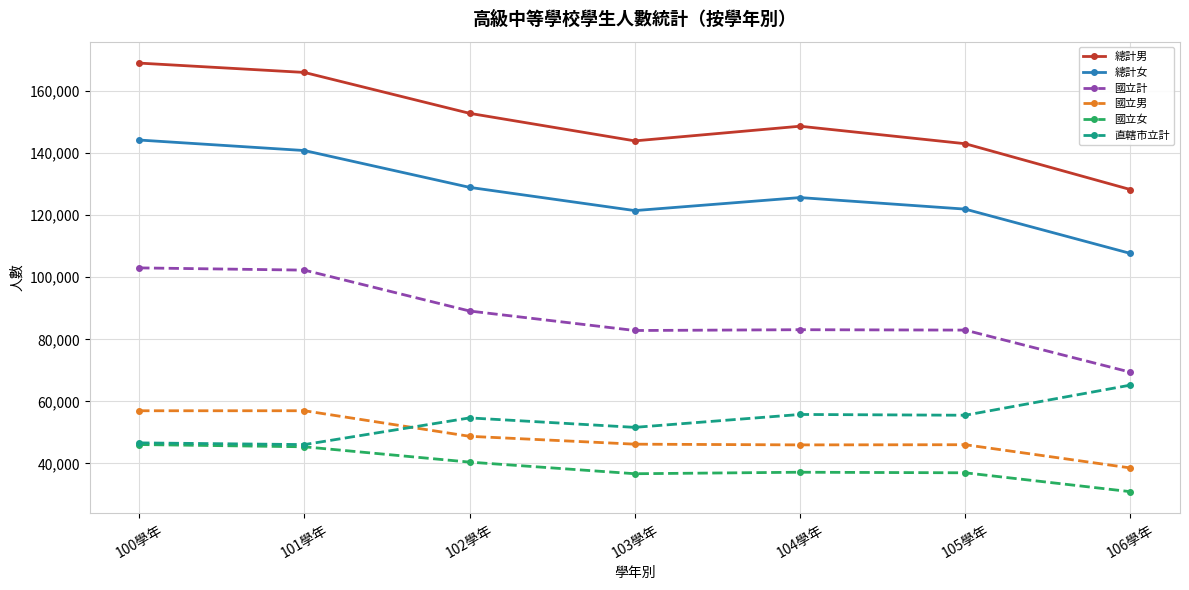

List the series in order of their peak value, lowest first.

國立女, 國立男, 直轄市立計, 國立計, 總計女, 總計男